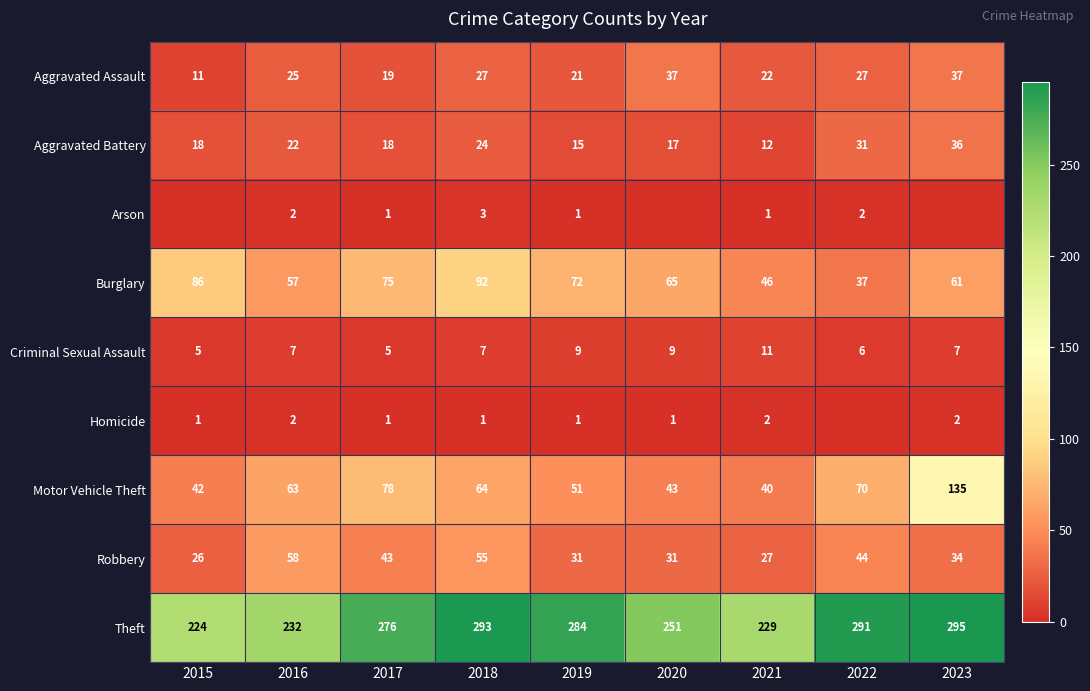

The value of Aggravated Battery at 2021 is 12. True or false?

True